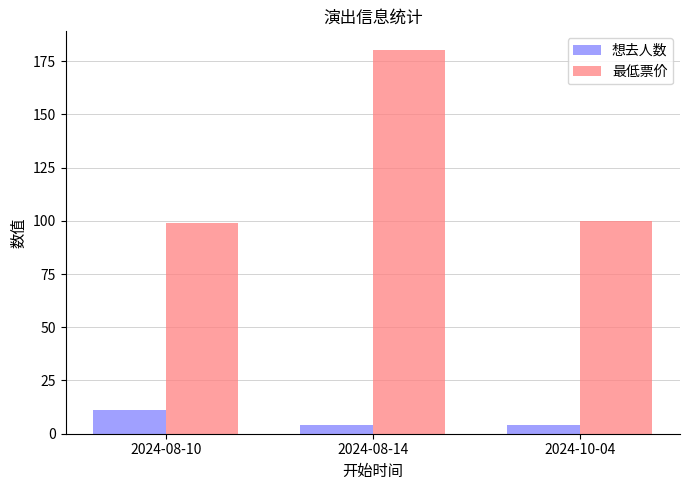

Which series has the largest range (max minus min)?

最低票价